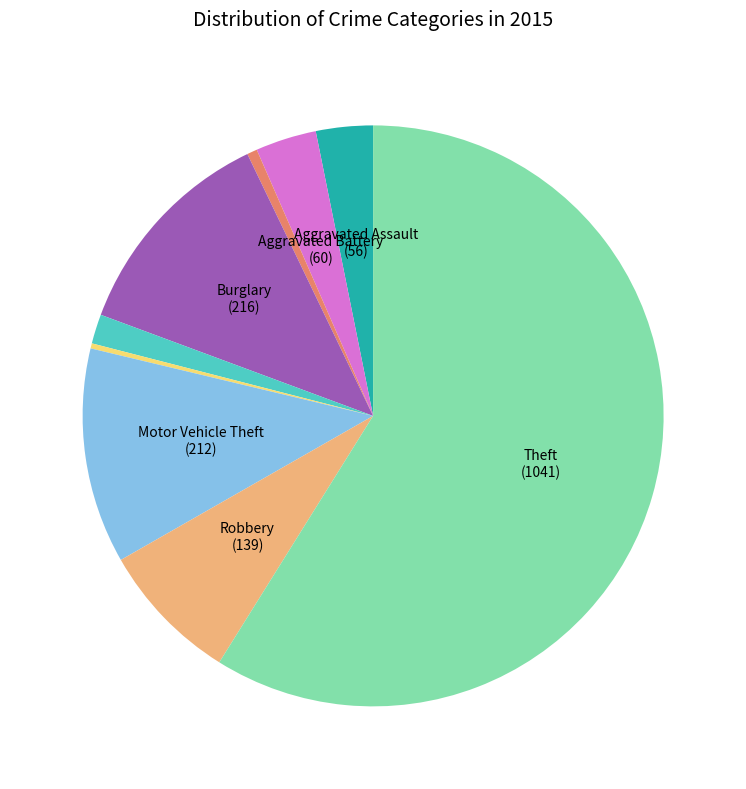

Does any single category account for the majority?

Yes